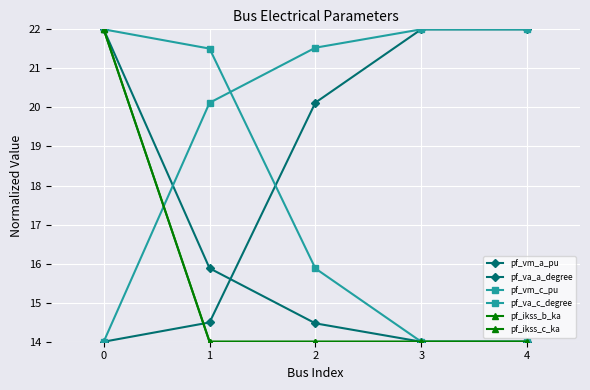

What is the total value across all series at 1?

100.0